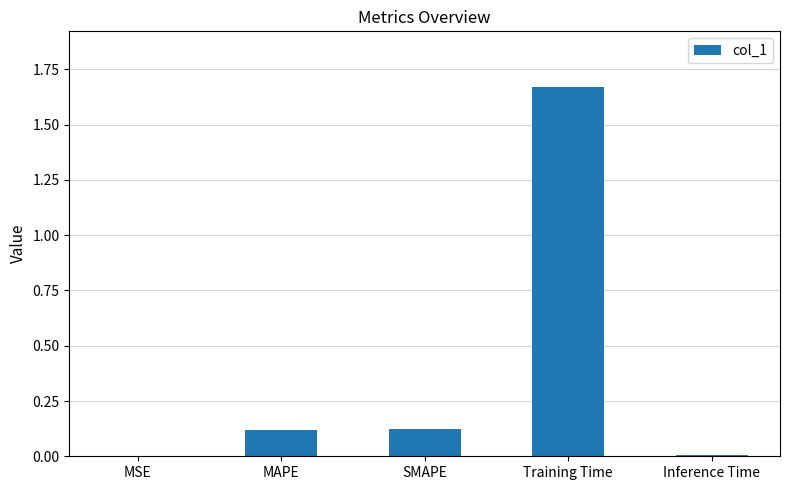

The chart shows a value of 0.1 at MAPE. True or false?

True